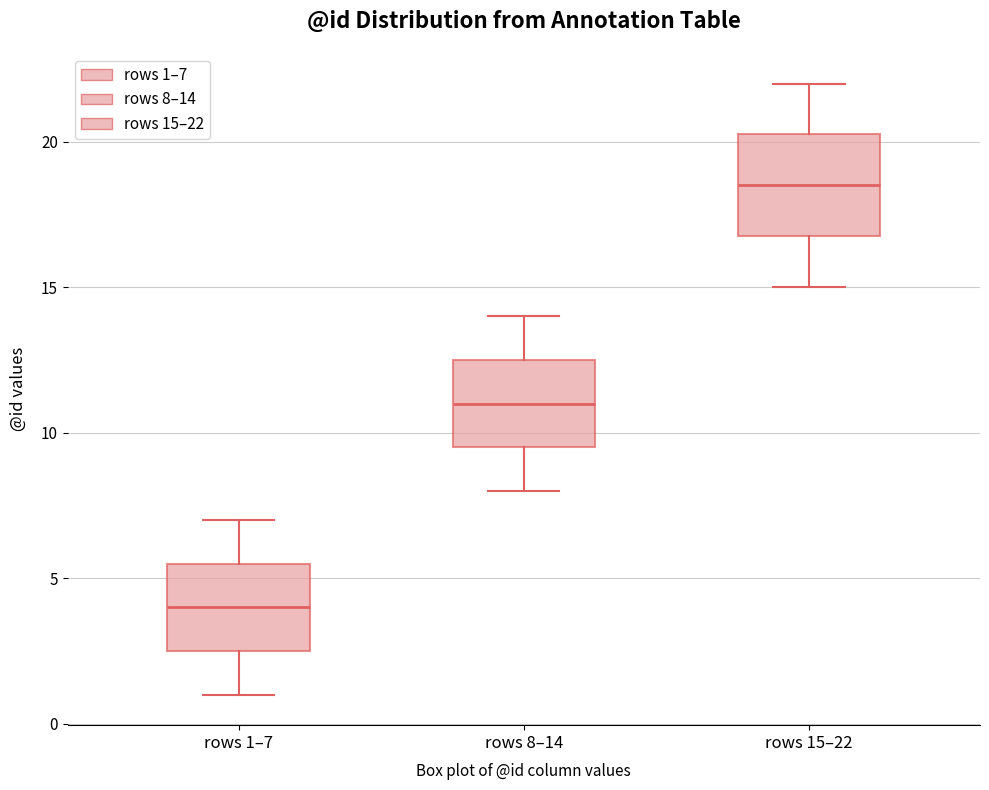

Which box's median line is the lowest?

rows 1–7